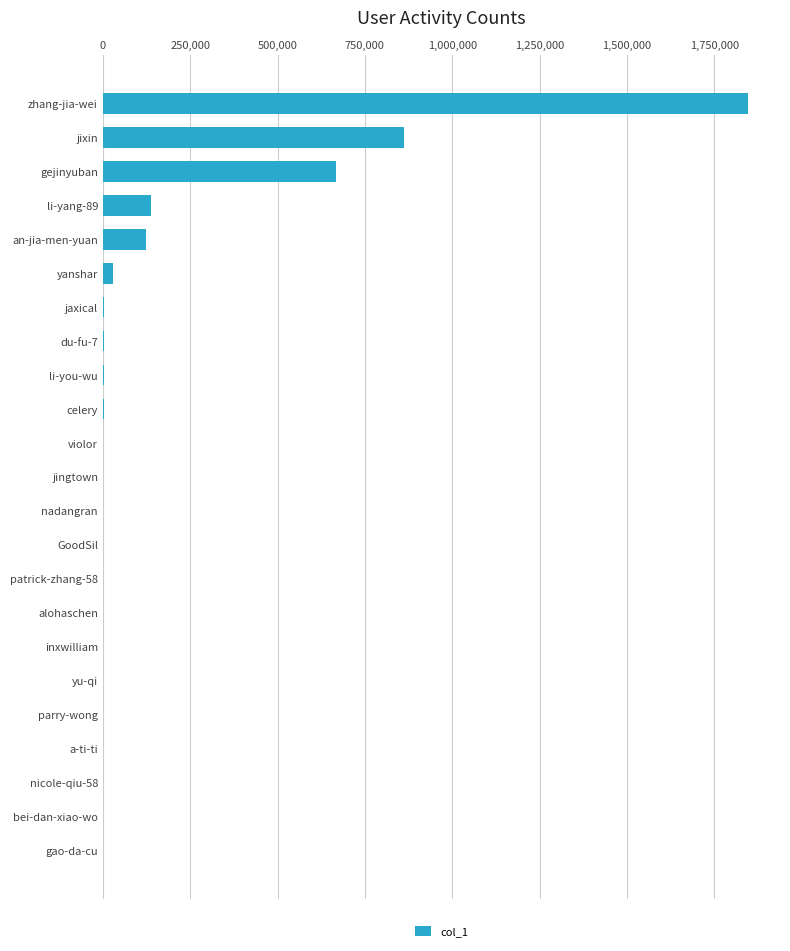

What is the change in value from an-jia-men-yuan to jixin?

+737667